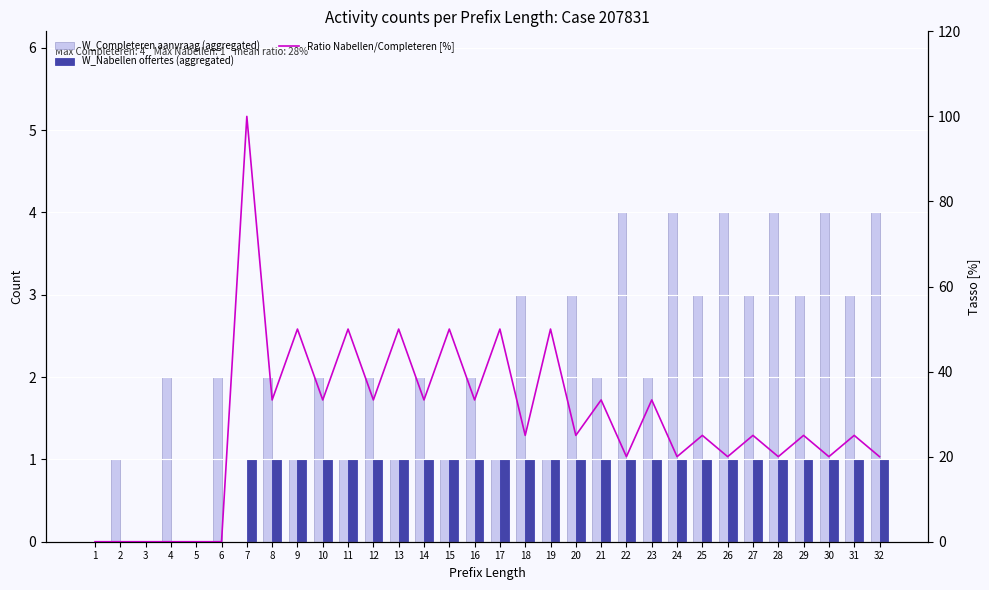

What value does the W_Completeren aanvraag (aggregated) series have at 31?

3.0